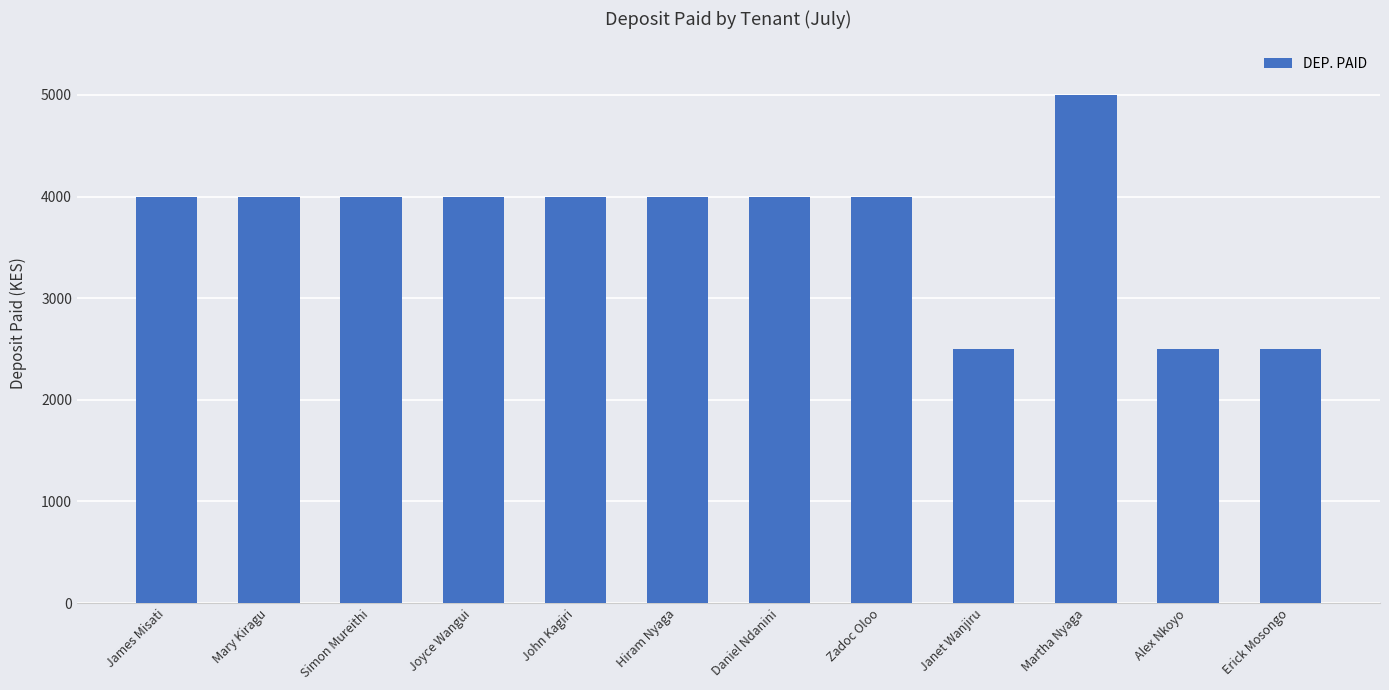

What is the value of the 9th bar from the left?

2500